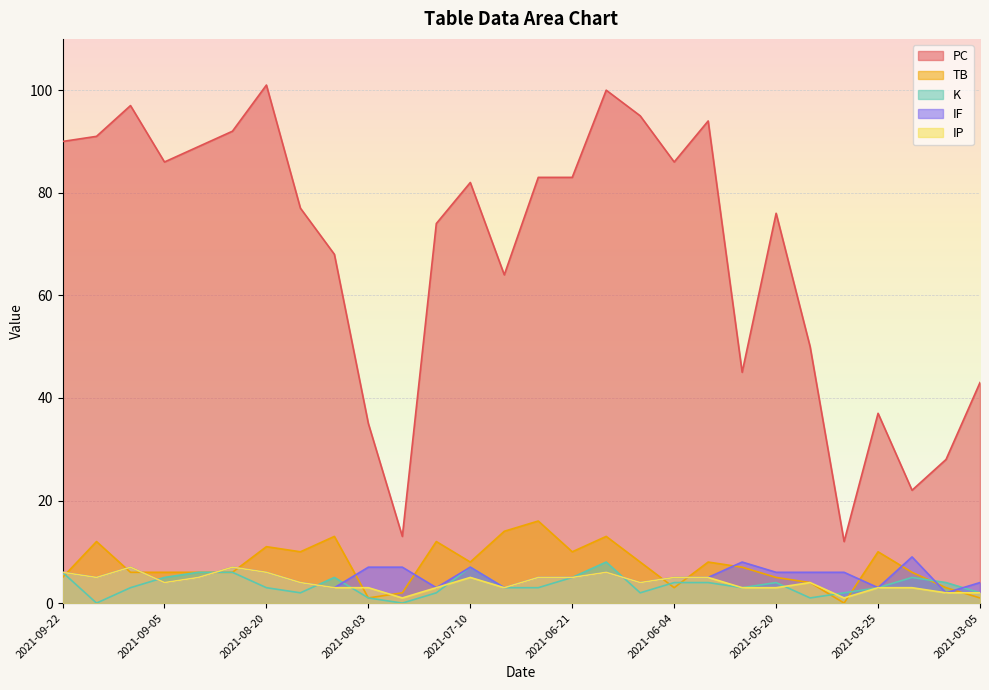

The value of K at 2021-08-20 is 5. True or false?

False